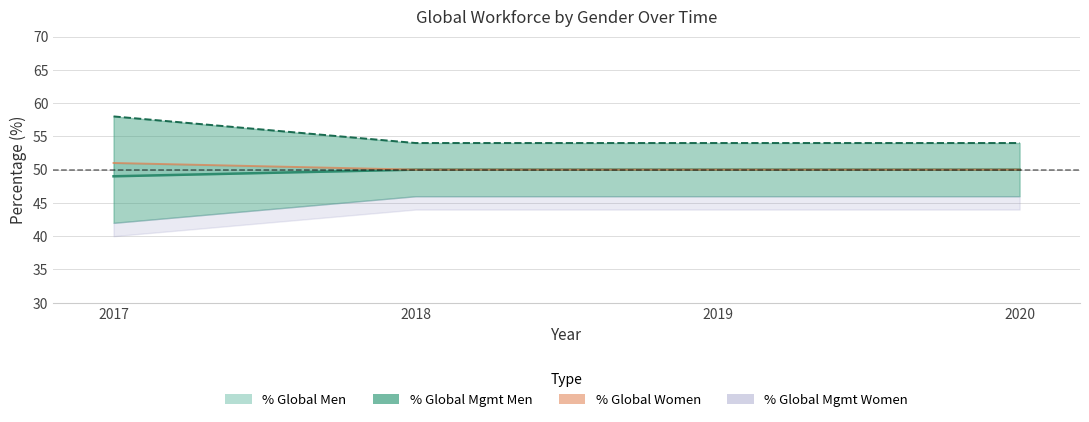

Which series has the widest spread of values?

% Global Mgmt Men (line)